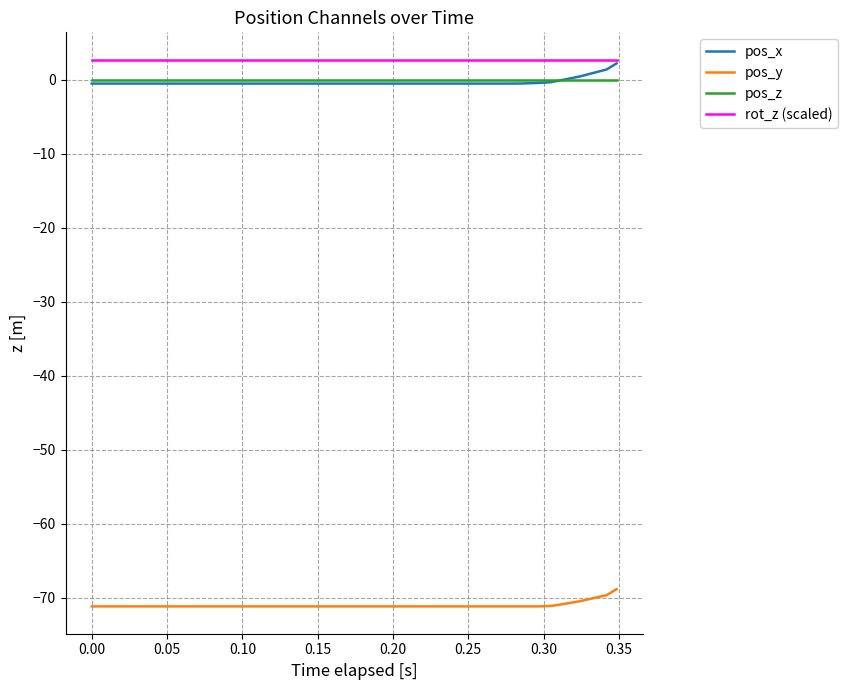

True or false: rot_z (scaled) and pos_z intersect in this chart.

False